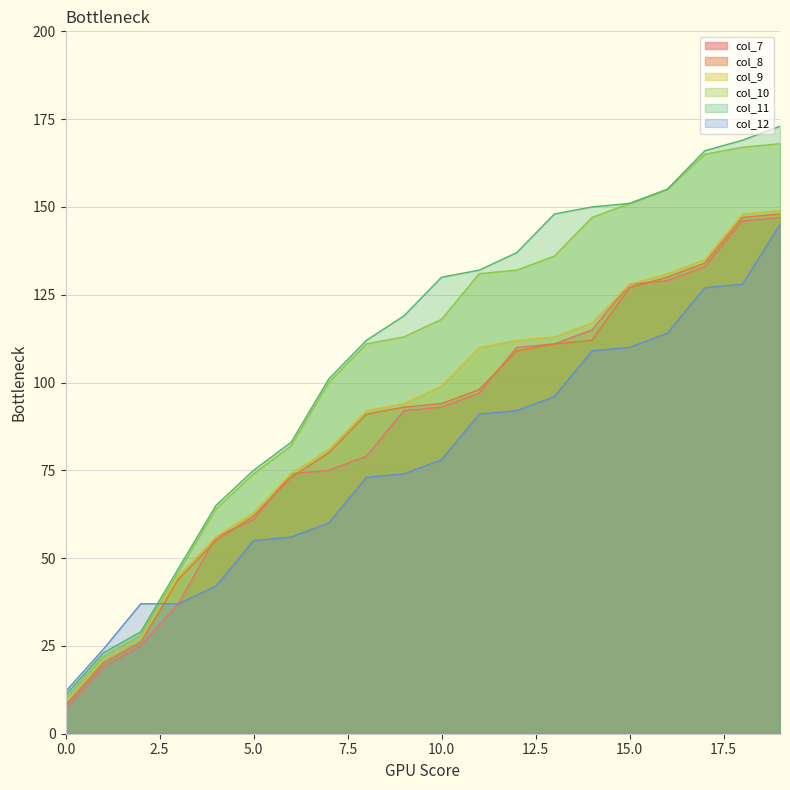

What is the lowest value of the col_7 series?

7